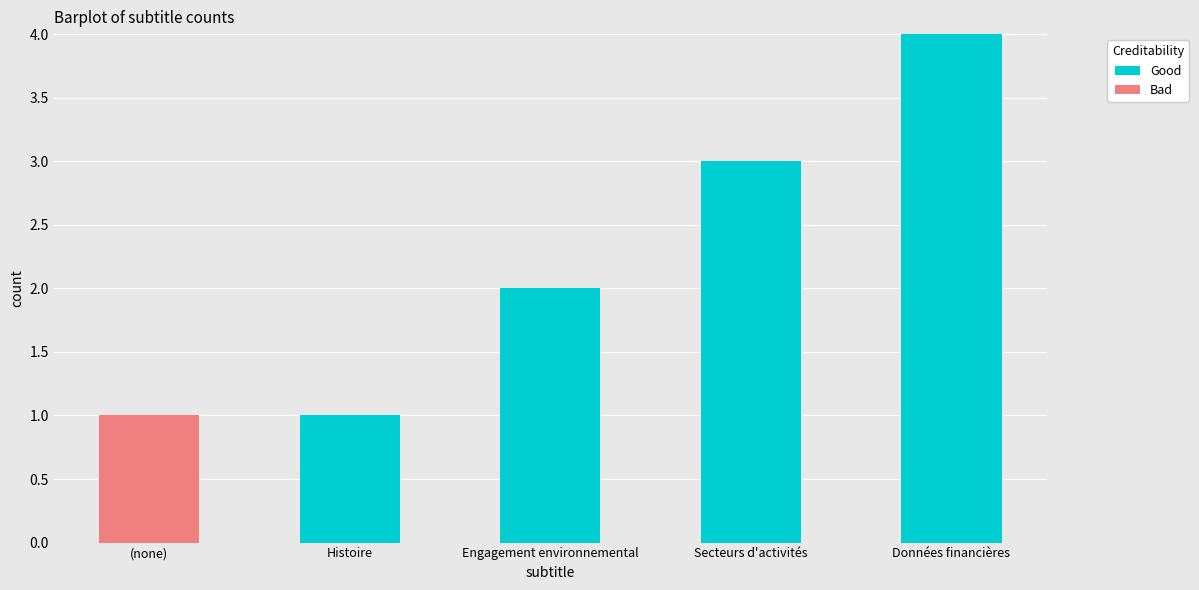

What is the sum of the Good values at Données financières and (none)?

4